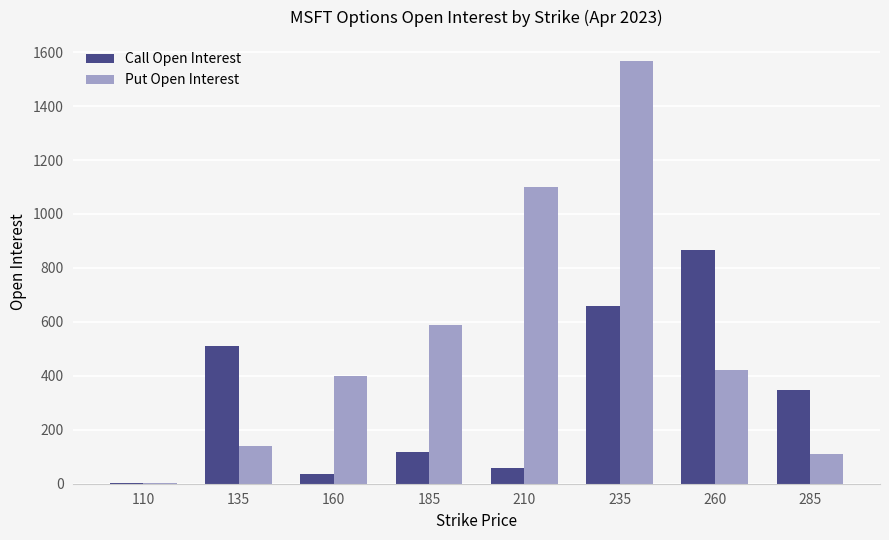

What is the sum of all Put Open Interest values?

4325